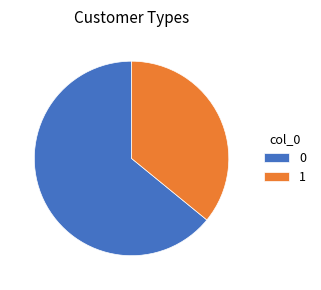

Which slice is the smallest?

1